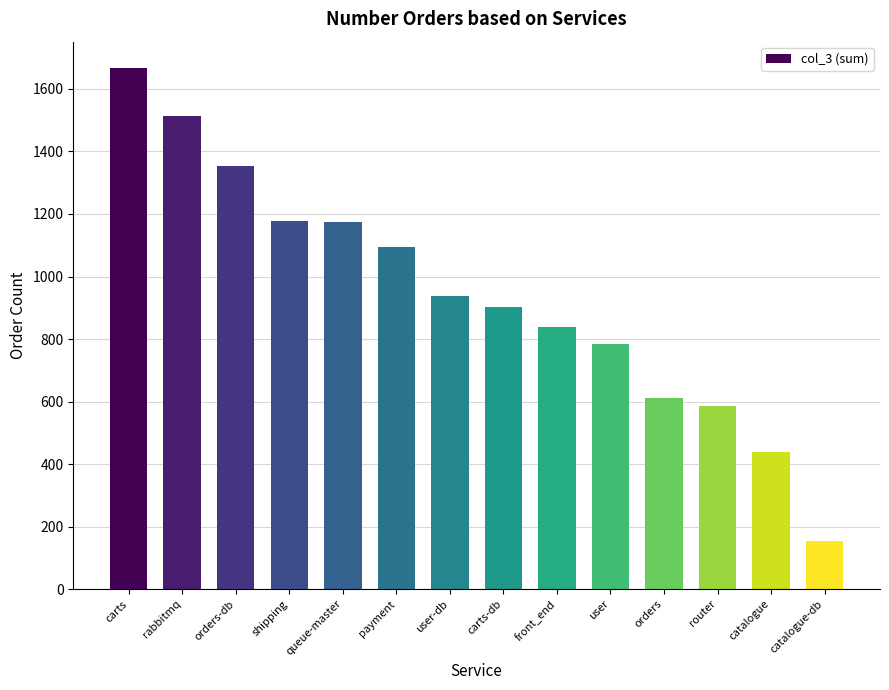

What is the change in value from queue-master to carts-db?

-271